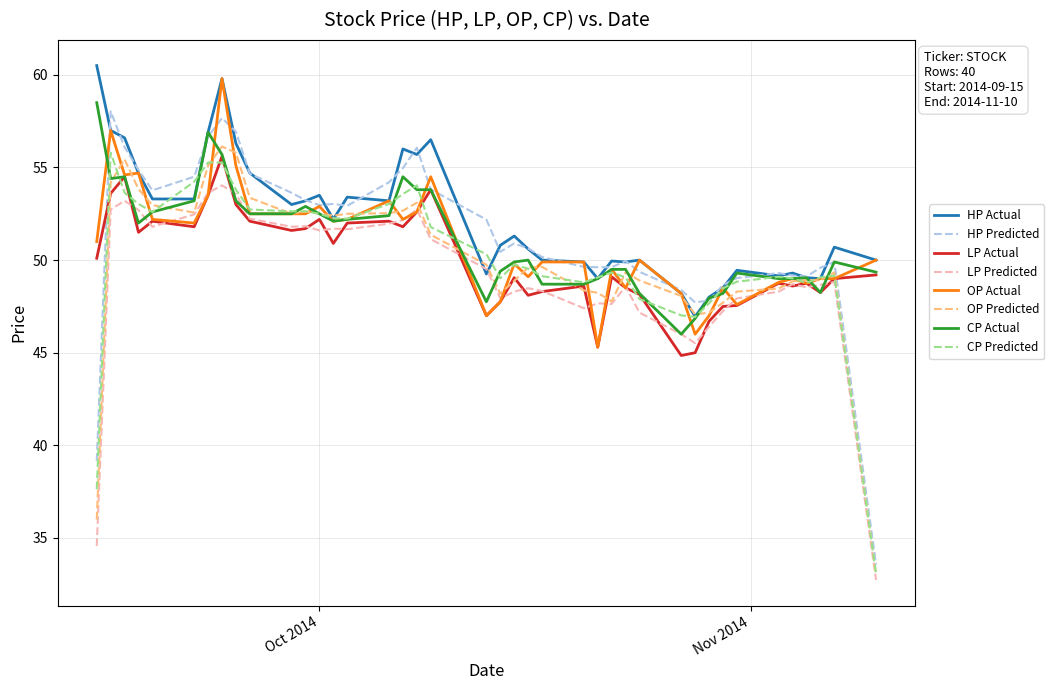

Does the chart display data point markers on the line(s)?

No